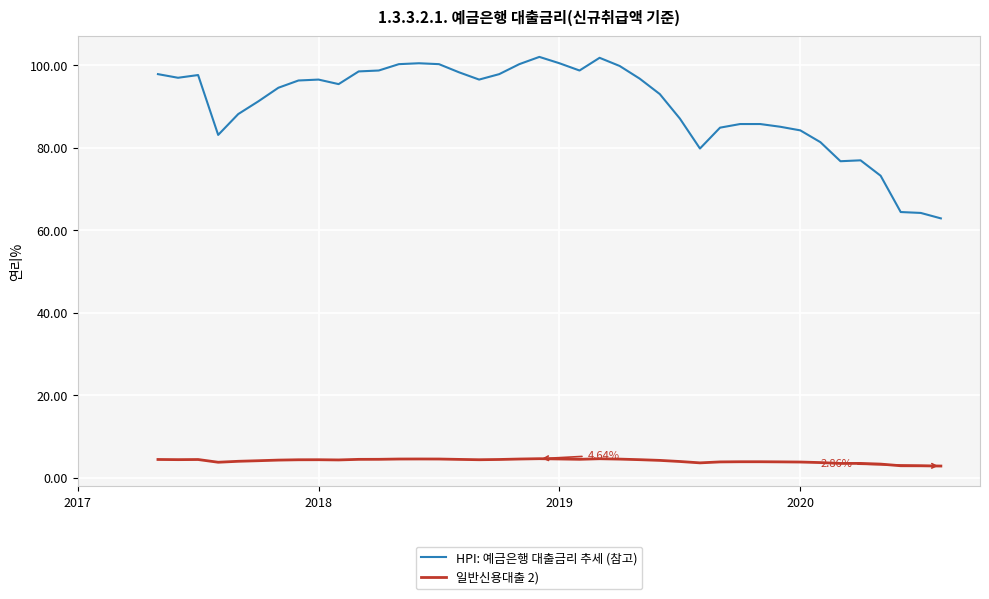

Which series has the largest total across all categories?

HPI: 예금은행 대출금리 추세 (참고)